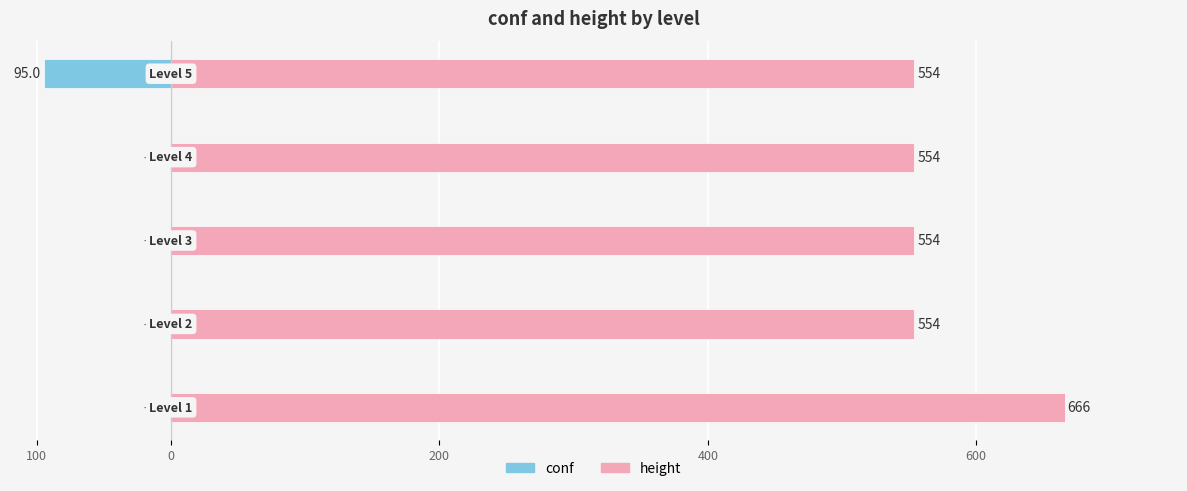

At how many categories does at least one series exceed 461?

5